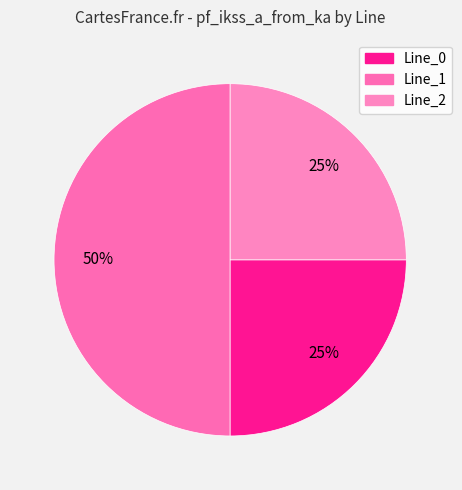

Do Line_2 and Line_1 together represent more than half of the pie?

Yes